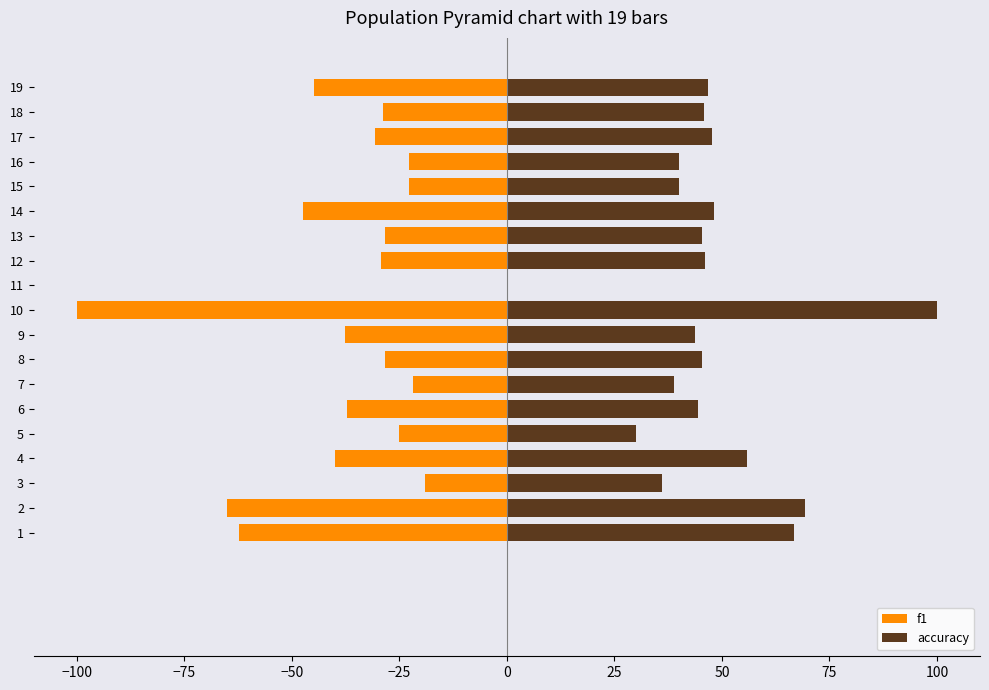

Which series has the widest spread of values?

f1